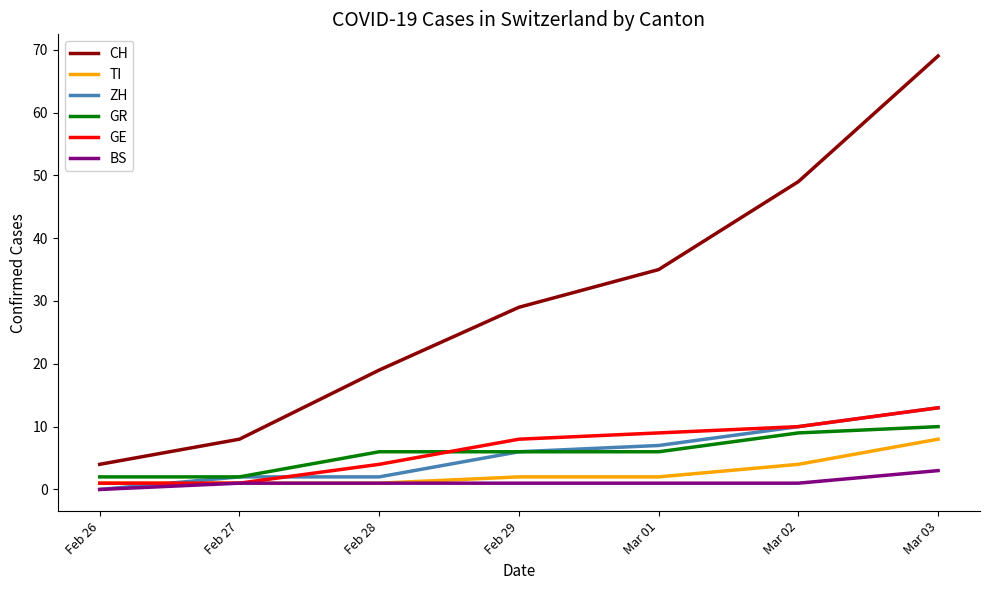

What is the maximum value for TI?

8